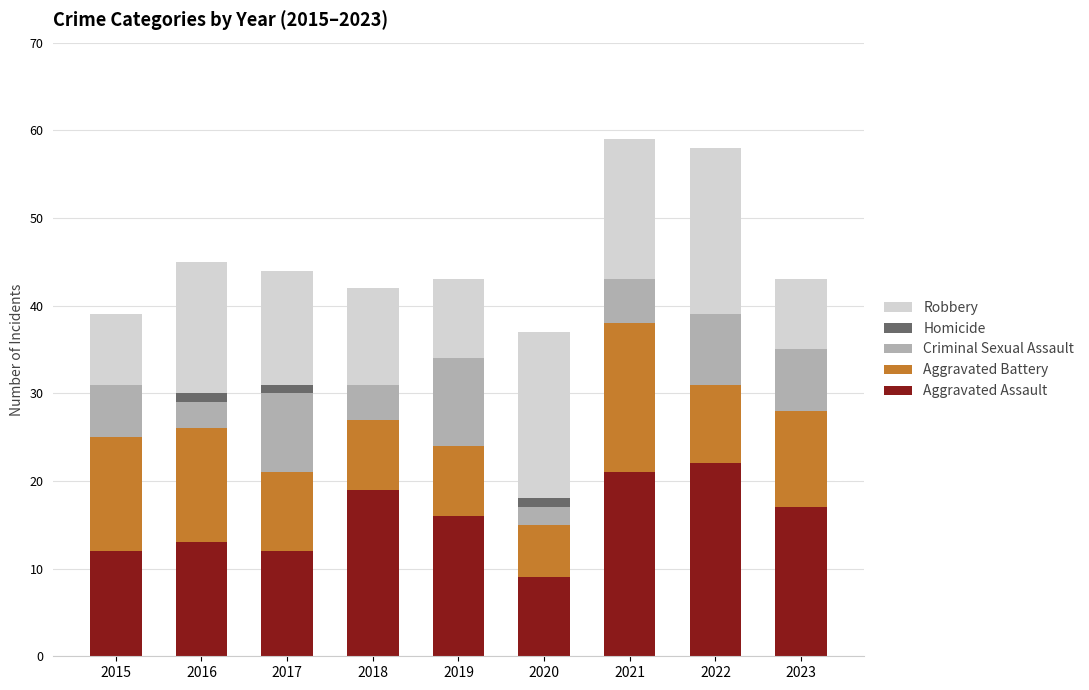

What is the total value across all series at 2022?

58